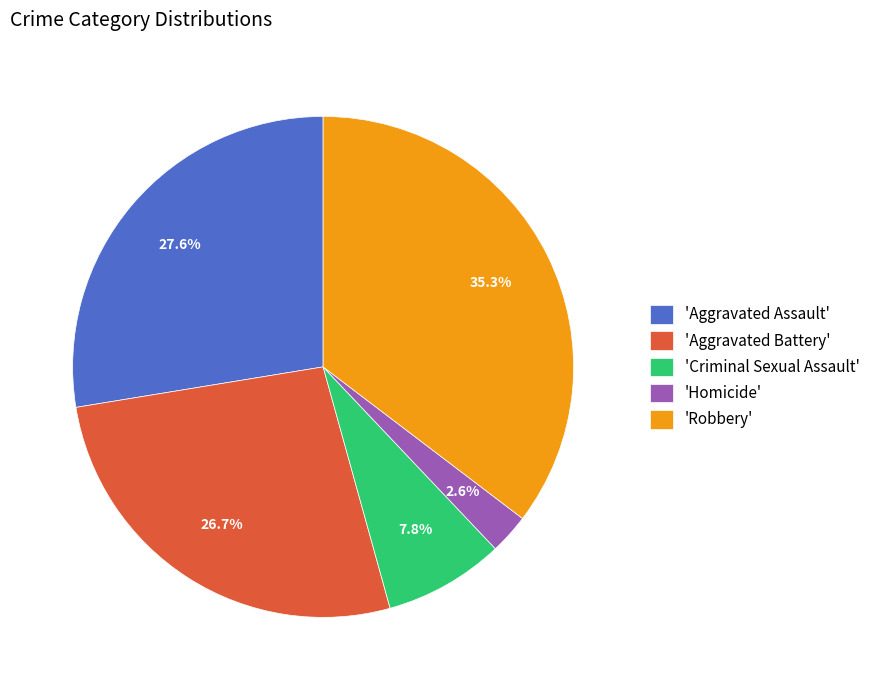

Count the number of slices in the pie.

5